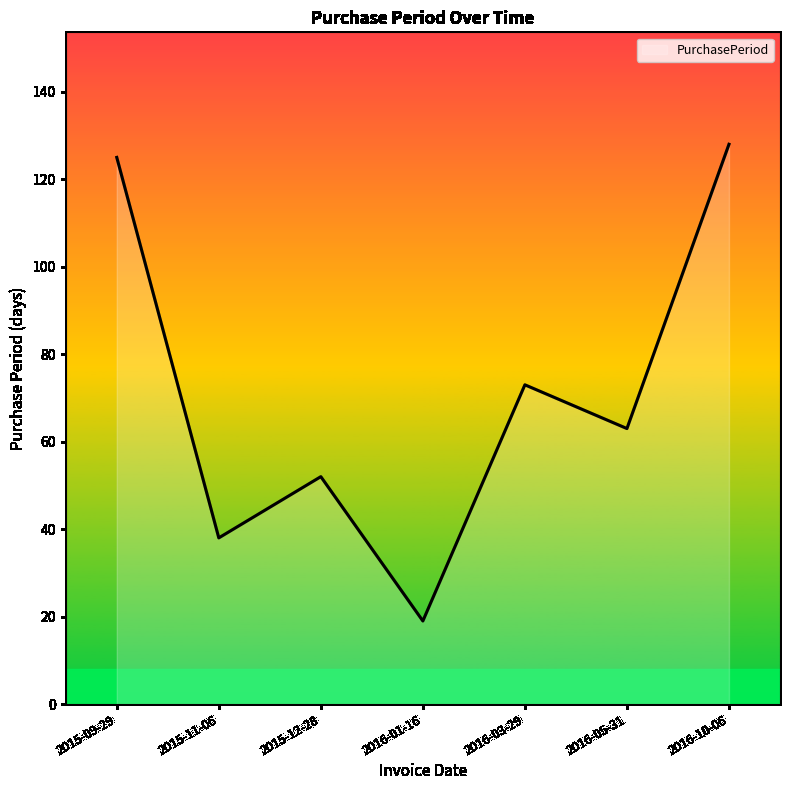

True or false: the data has more than 2 interior local peaks.

False